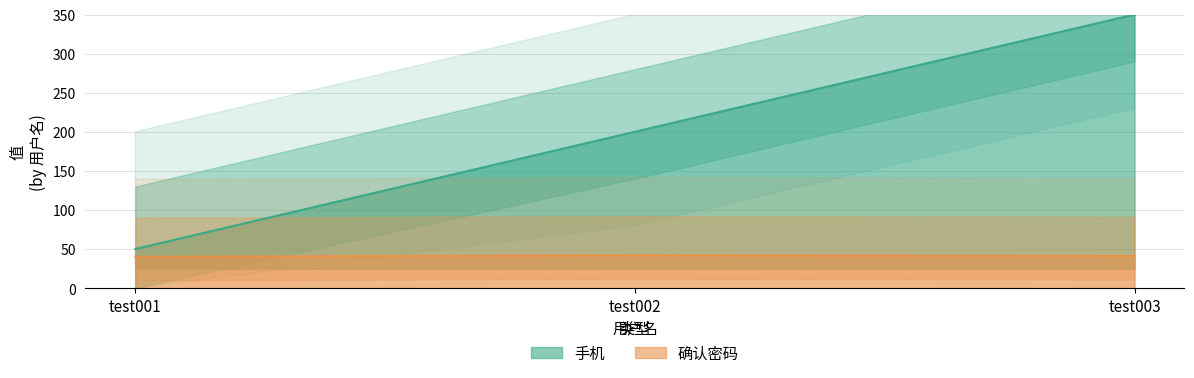

Rank the categories by 手机 value from highest to lowest.

test003, test002, test001